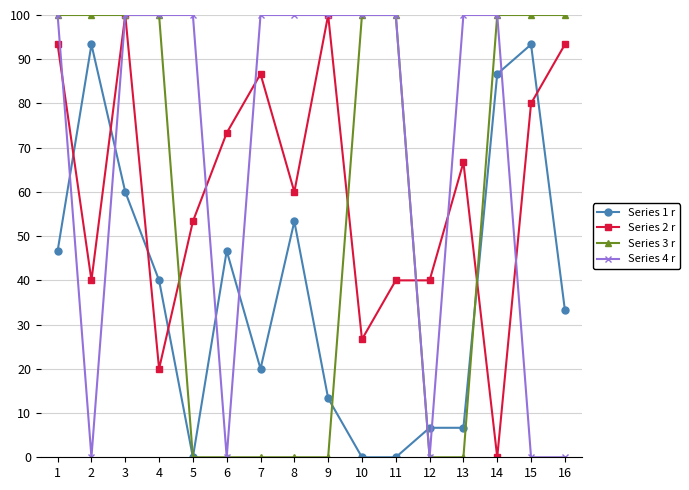

What is the greatest value displayed?

100.0